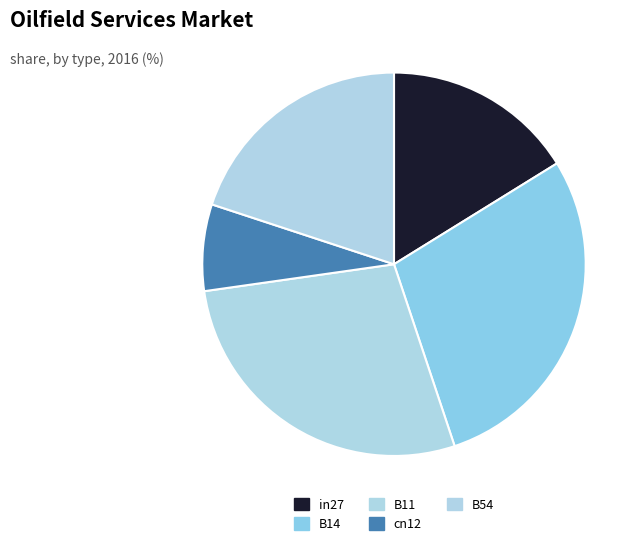

Which category has the smallest portion of the pie?

cn12